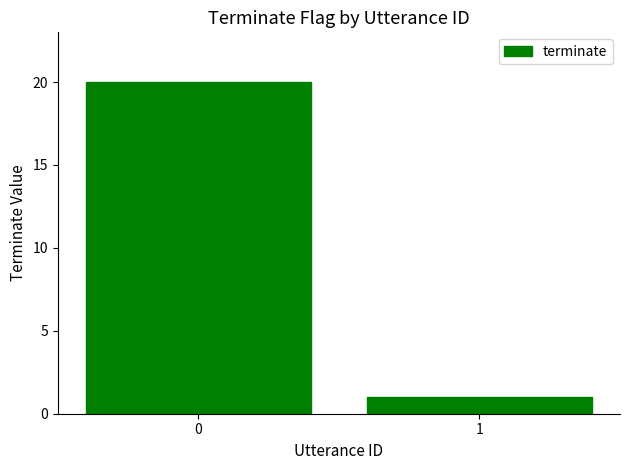

The chart shows a value of 20 at 0. True or false?

True